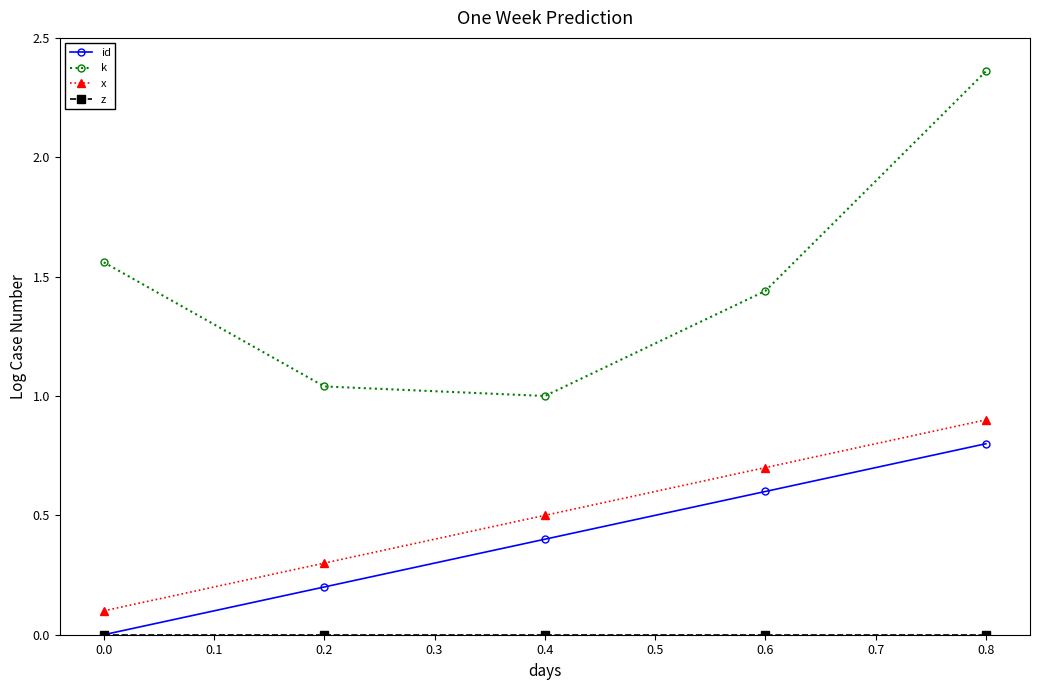

True or false: k and id intersect in this chart.

False